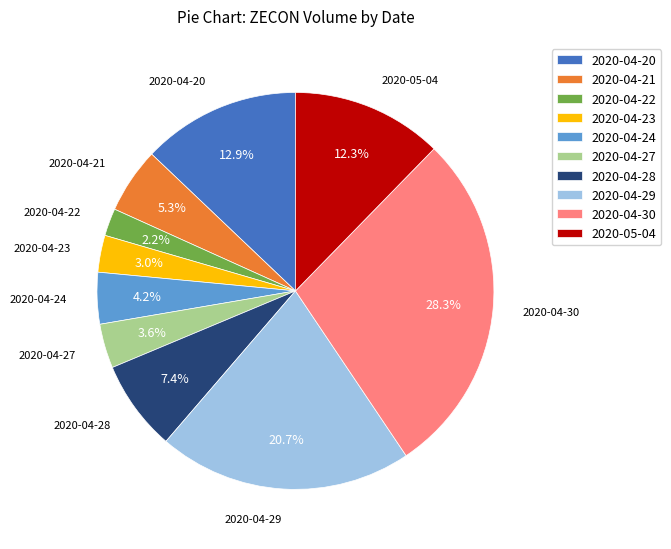

To the nearest percent, what is the difference between the 2020-04-21 and 2020-04-29 slice percentages?

15%